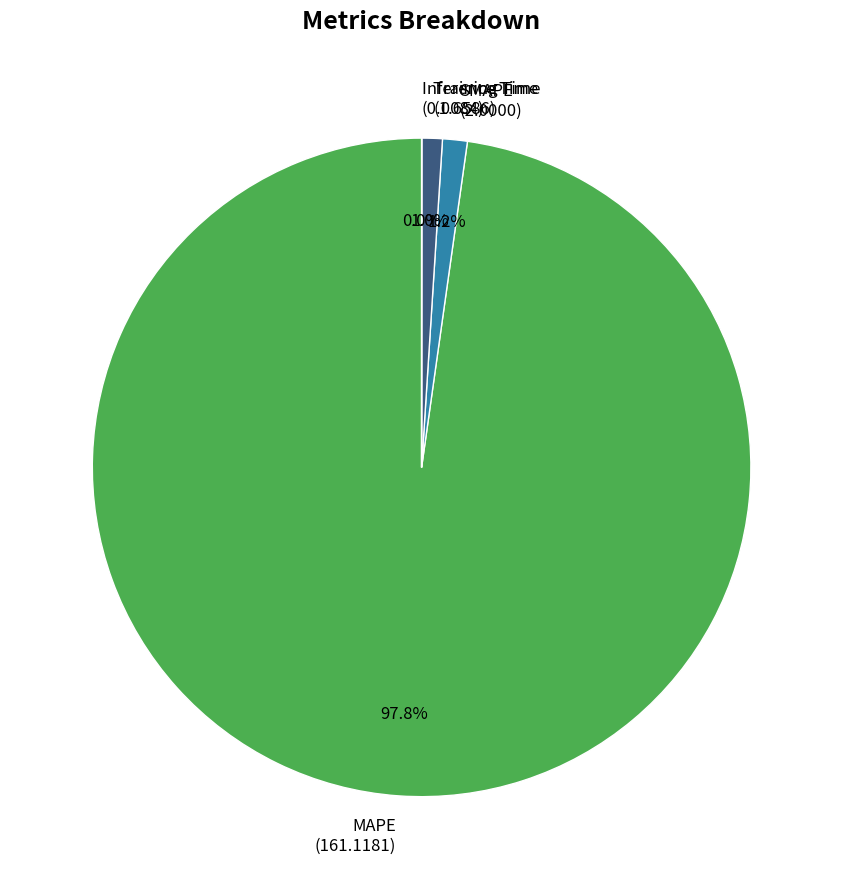

Does MAPE account for over 50% of the chart?

Yes